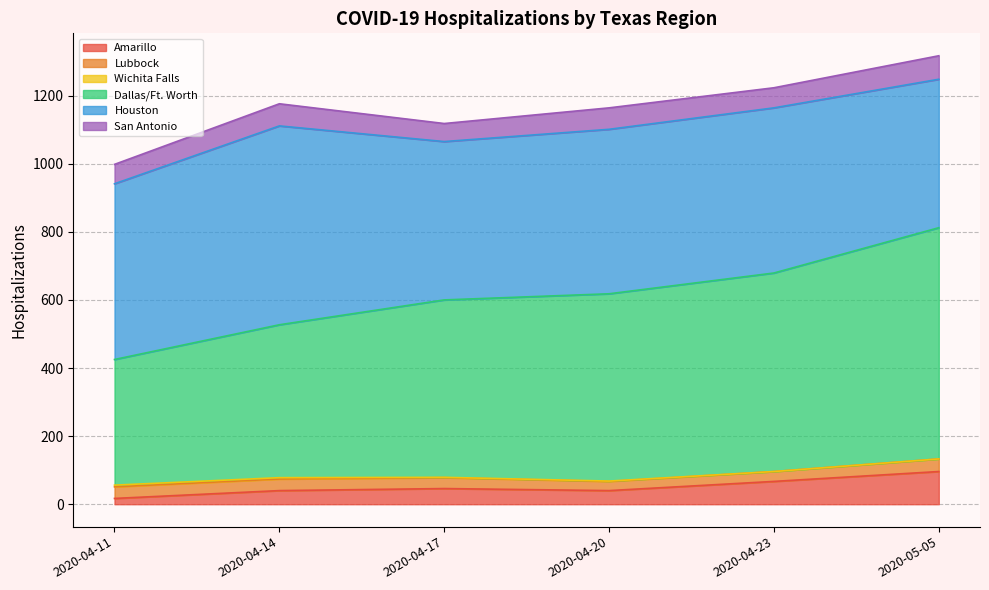

True or false: Houston and Lubbock cross at least once.

False